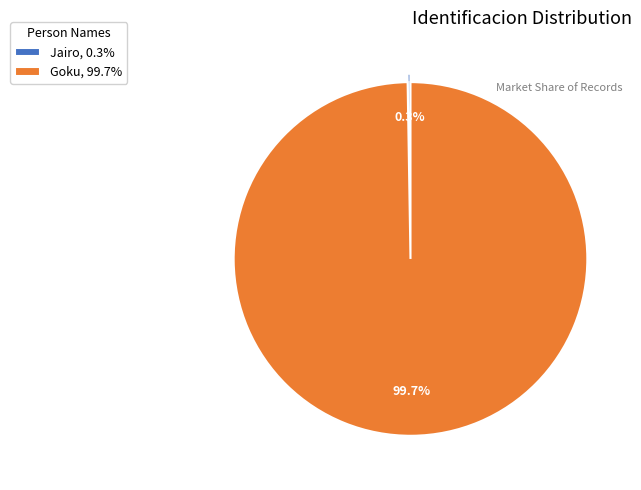

Which category accounts for the majority?

Goku